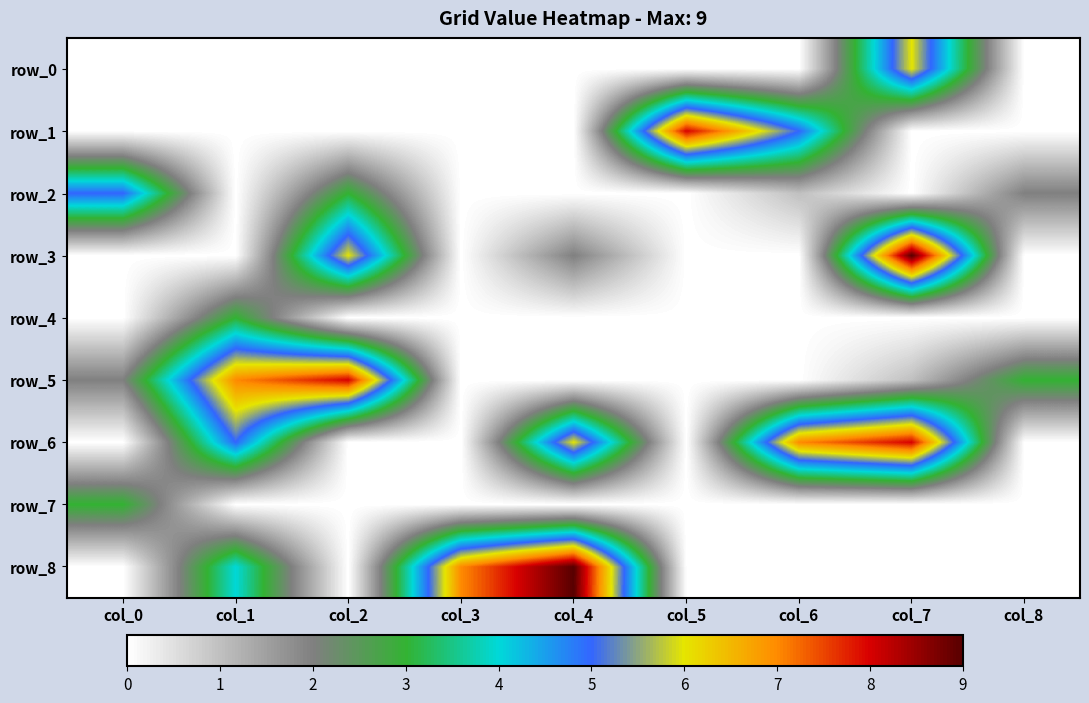

What is the average value of the row_8 series?

2